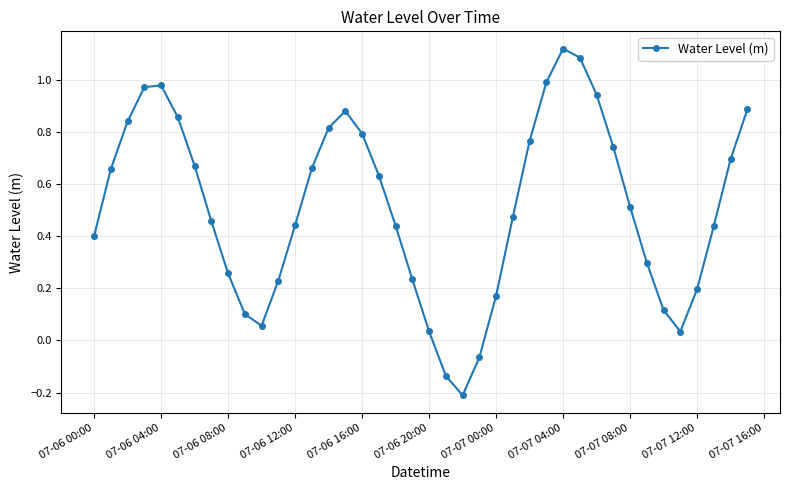

How many points are lower than both their immediate neighbors (excluding endpoints)?

3